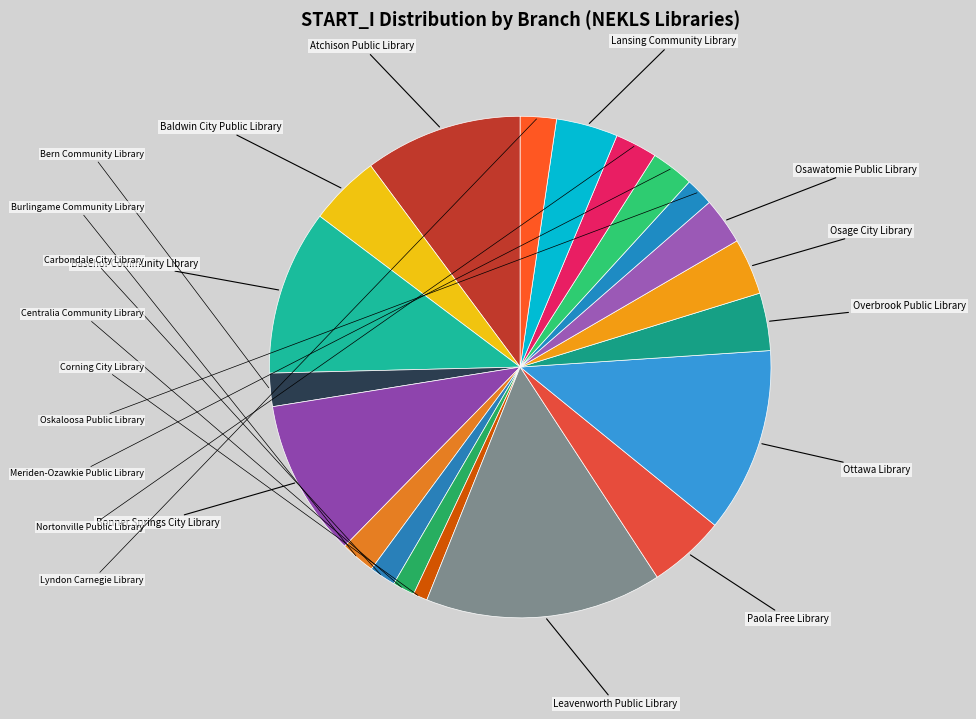

Does any single category account for the majority?

No